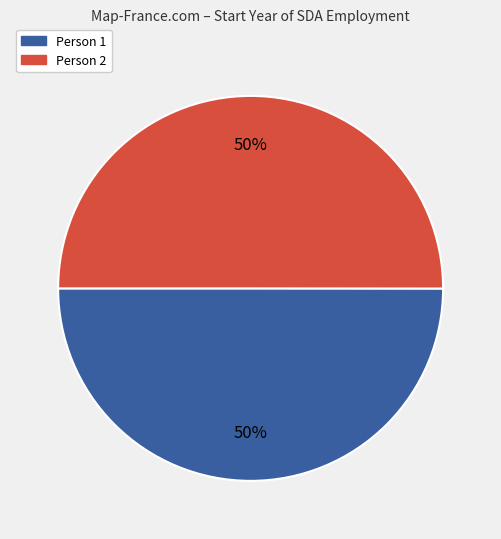

To the nearest percent, what is the combined percentage of Person 1 and Person 2?

100%